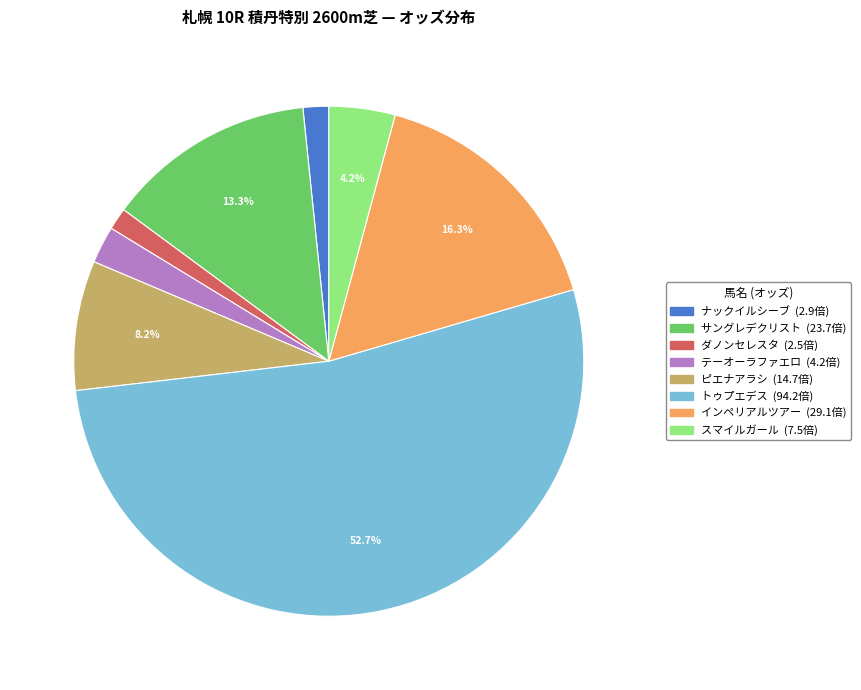

To the nearest percent, what percentage of the pie is ナックイルシーブ?

2%